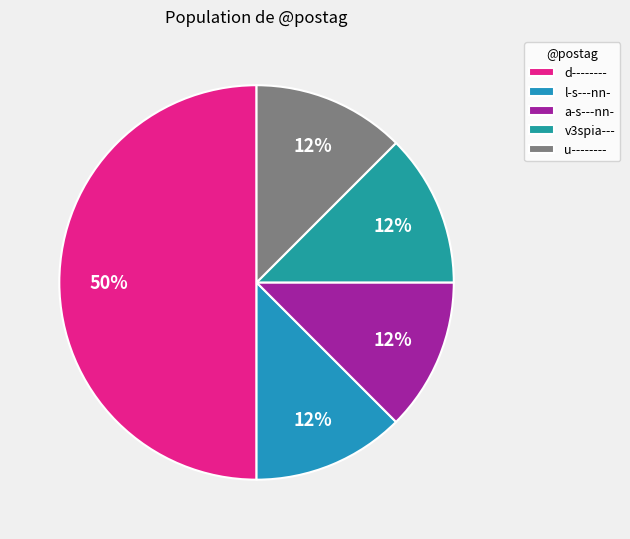

Do l-s---nn- and u-------- together represent more than half of the pie?

No